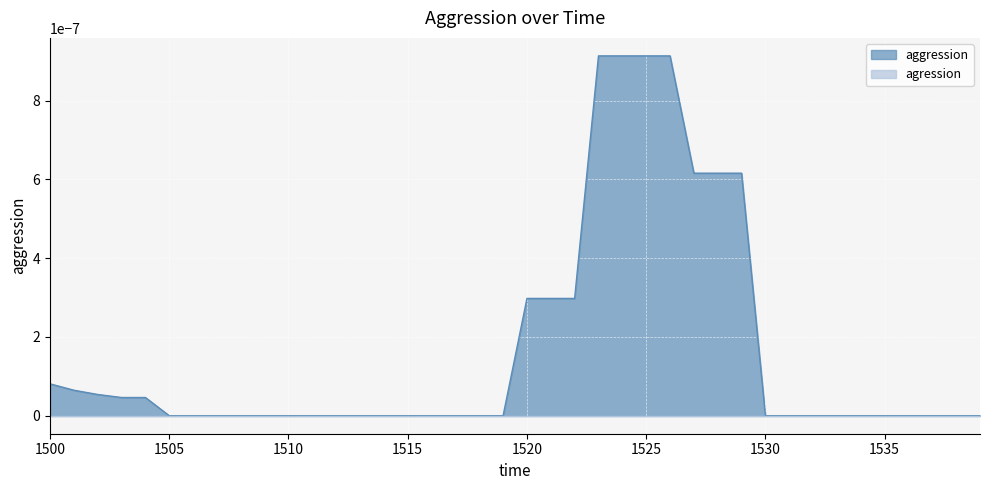

The chart shows a value of 0.0 at 1514. True or false?

True